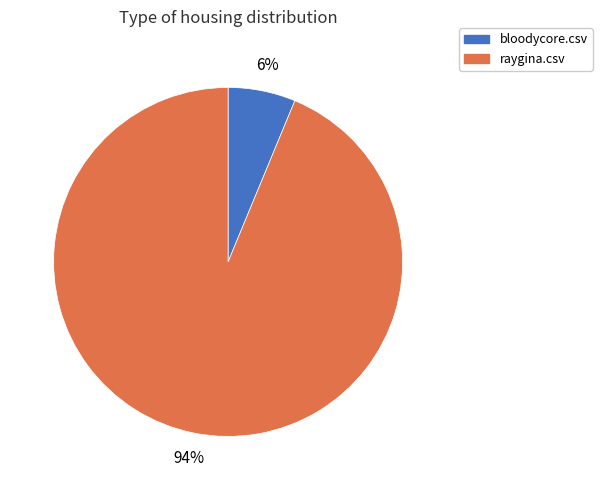

Rank the categories by value from highest to lowest.

raygina.csv, bloodycore.csv